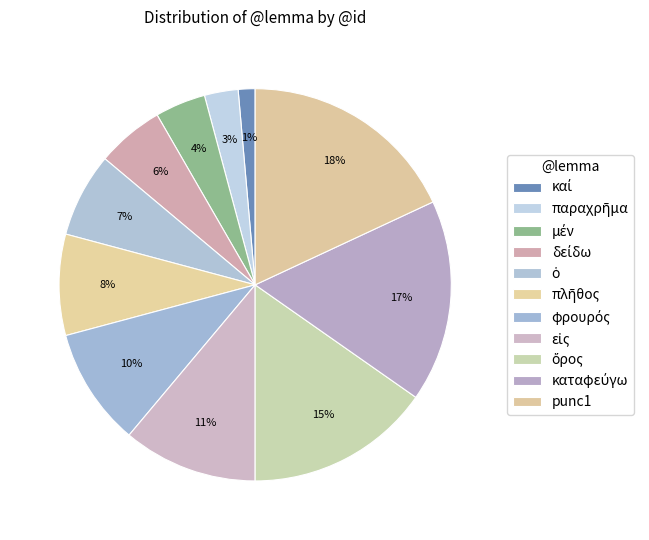

Which category has the biggest portion of the pie?

punc1